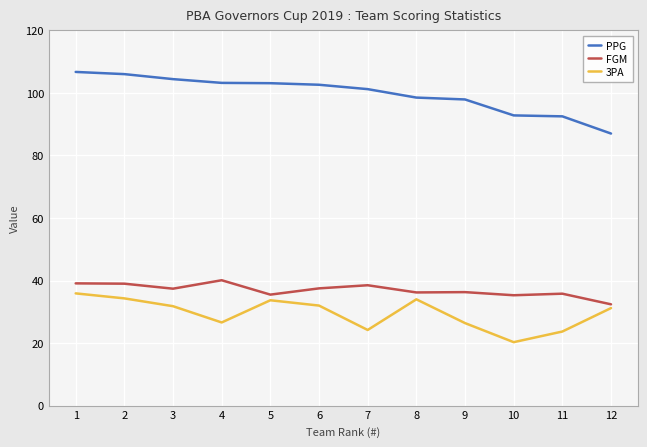

What is the minimum value shown in the chart?

20.3